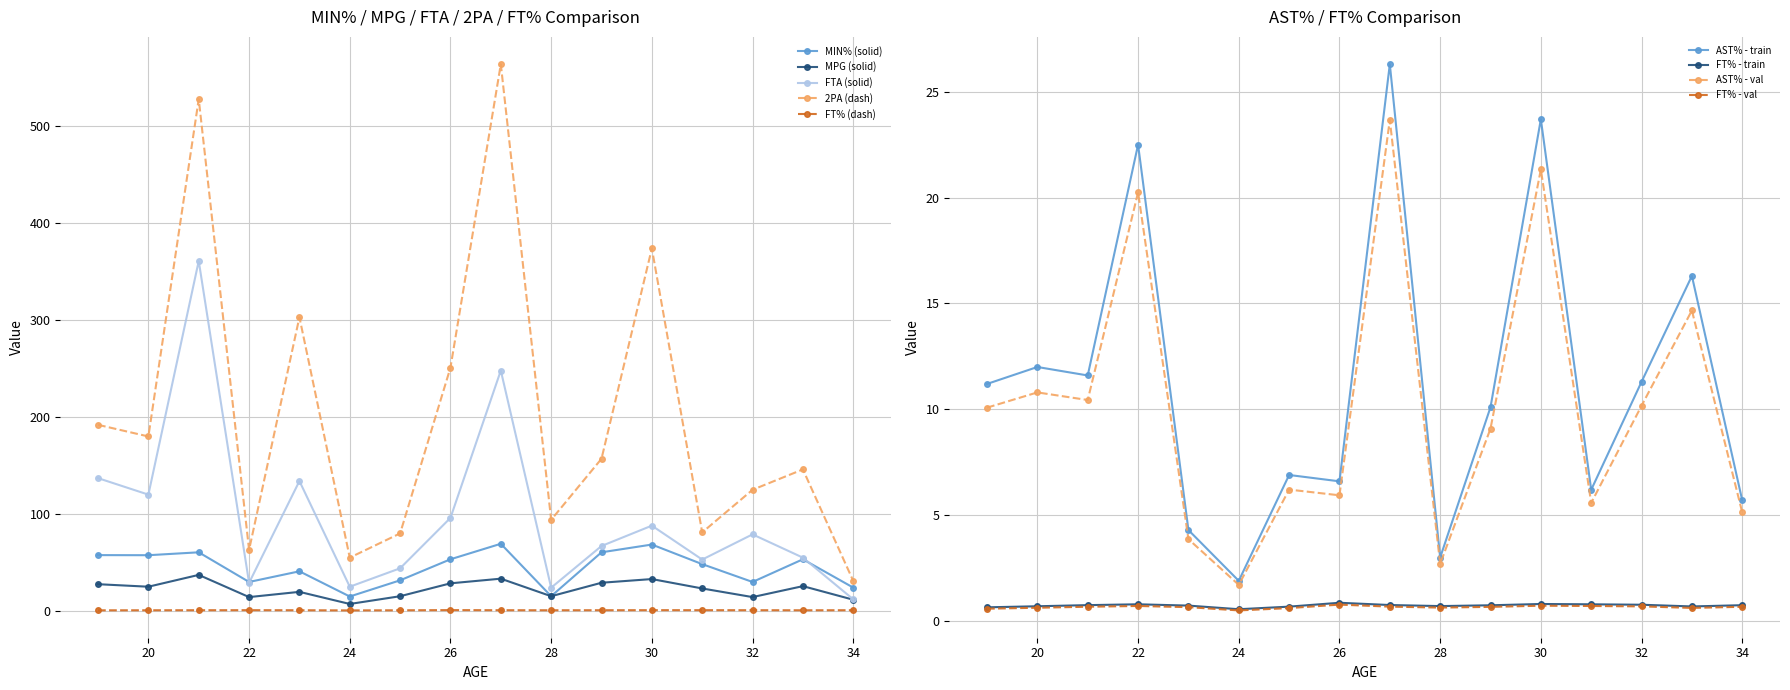

True or false: MIN% (solid) and FT% (dash) intersect in this chart.

False